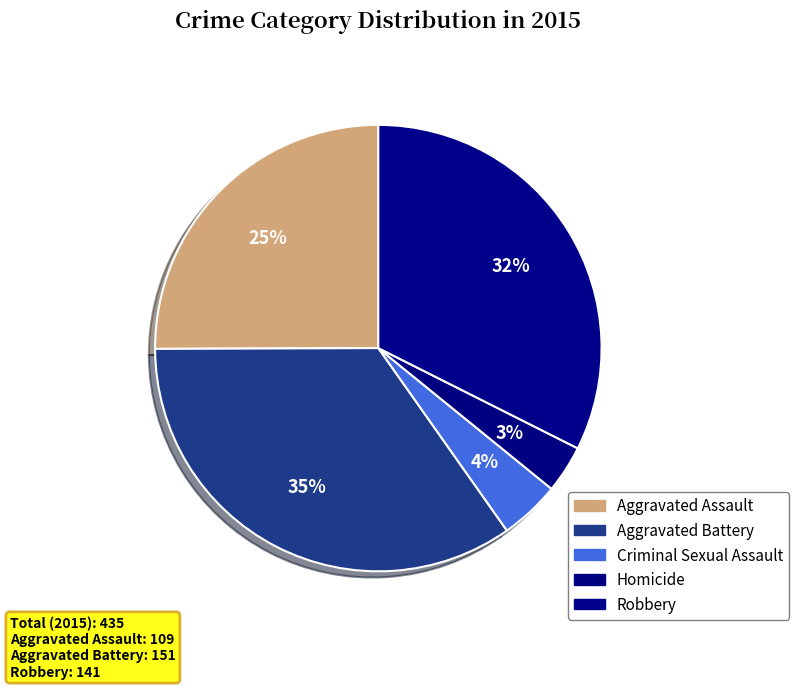

Which slice is the largest?

Aggravated Battery